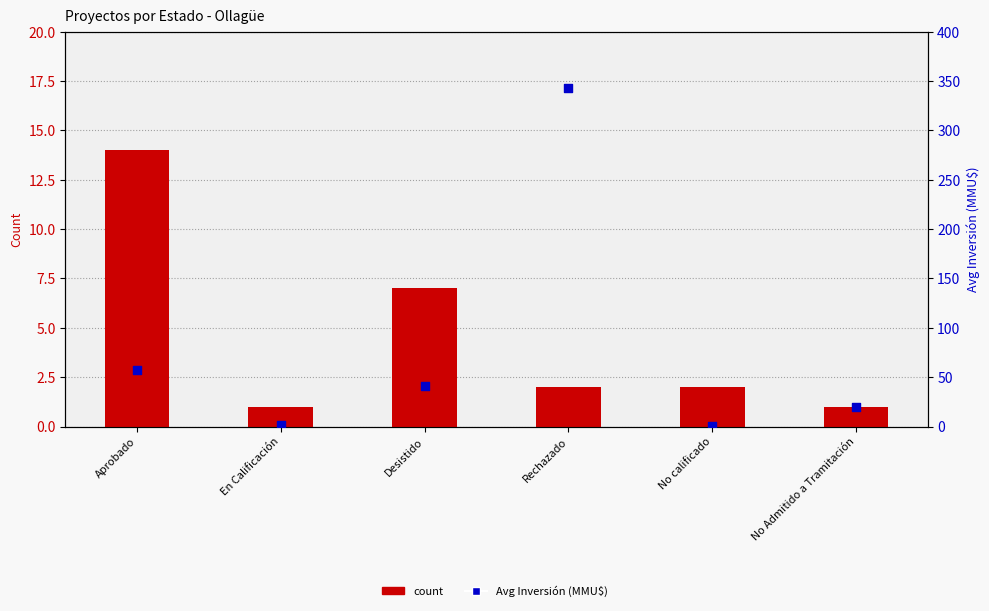

At how many categories does at least one series exceed 27?

3